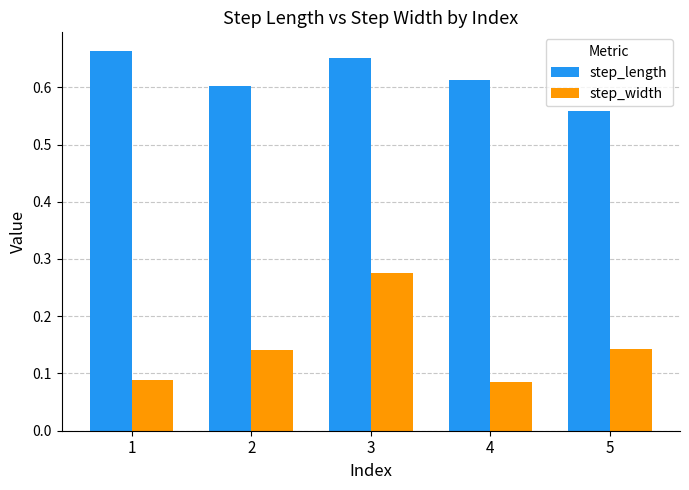

Is it true that step_length equals 0.9 at 3?

False